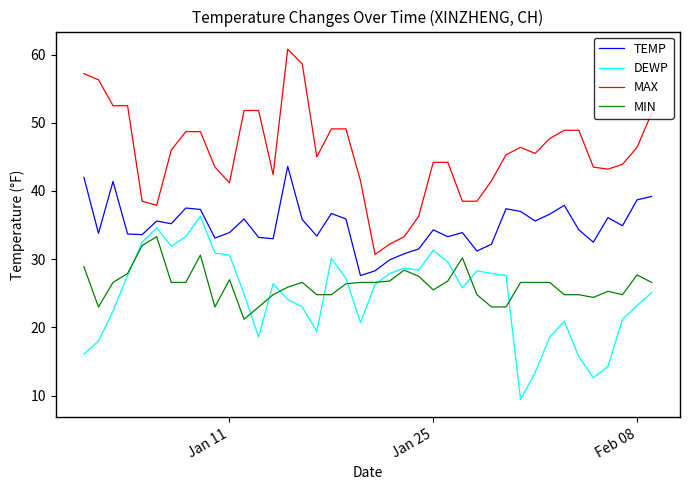

Rank the series by their maximum value, from highest to lowest.

MAX, TEMP, DEWP, MIN